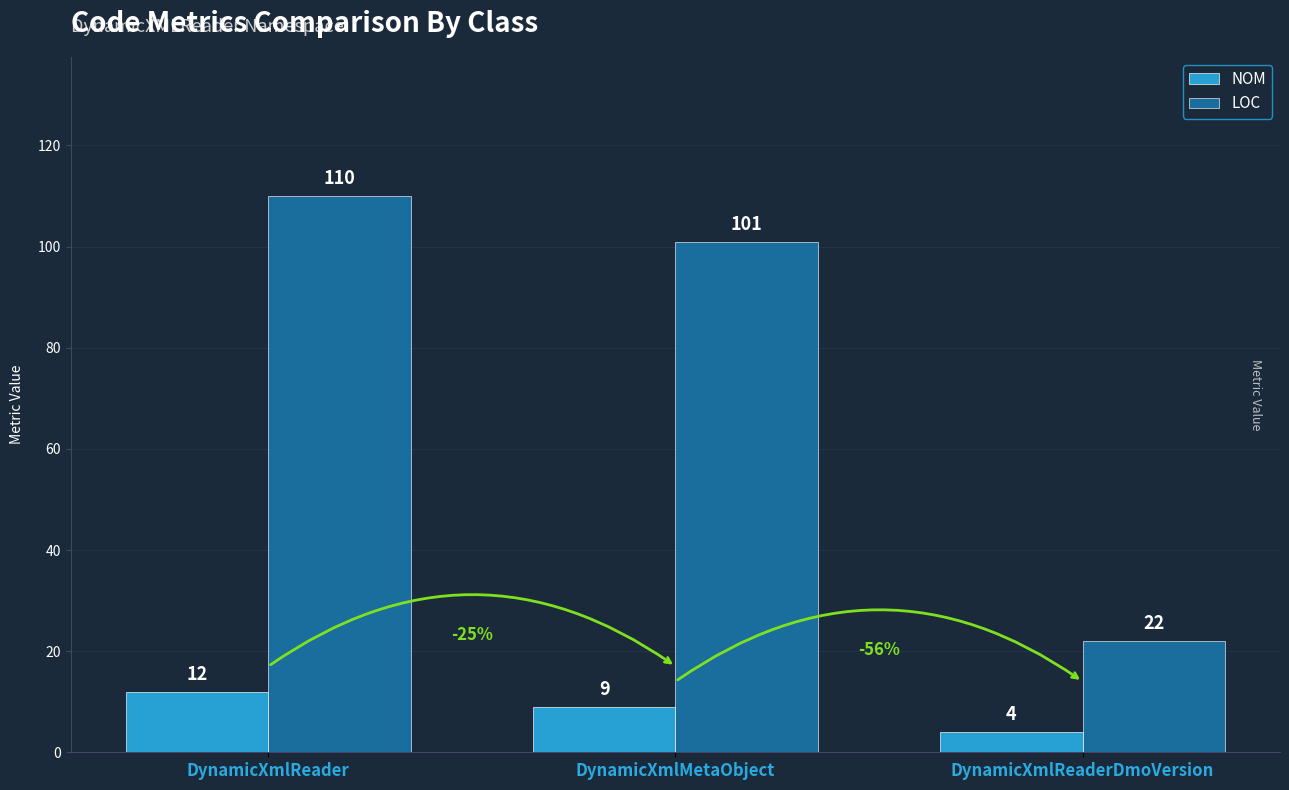

What value does the NOM series have at DynamicXmlReader?

12